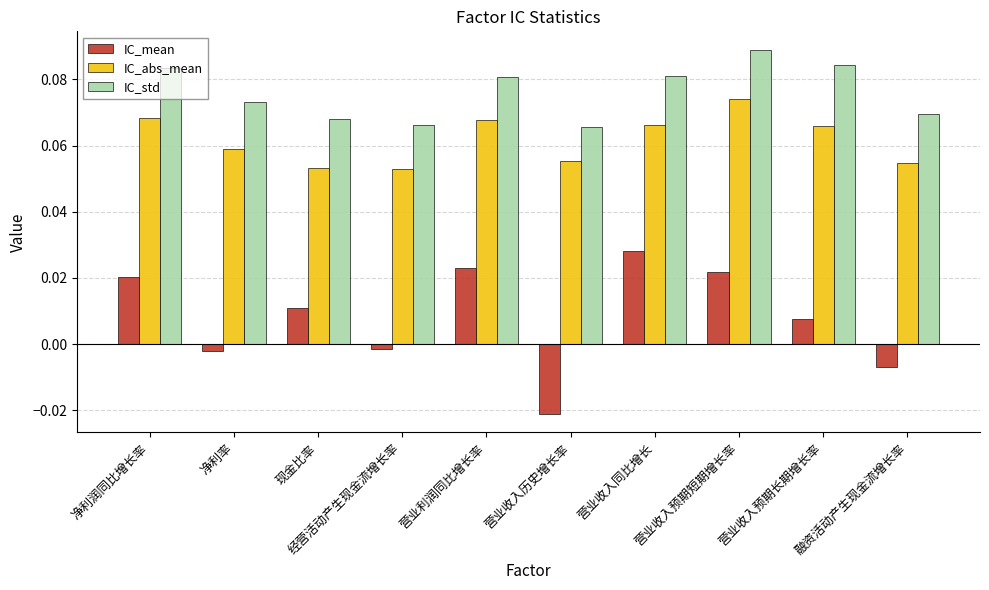

Count the number of data series in this chart.

3